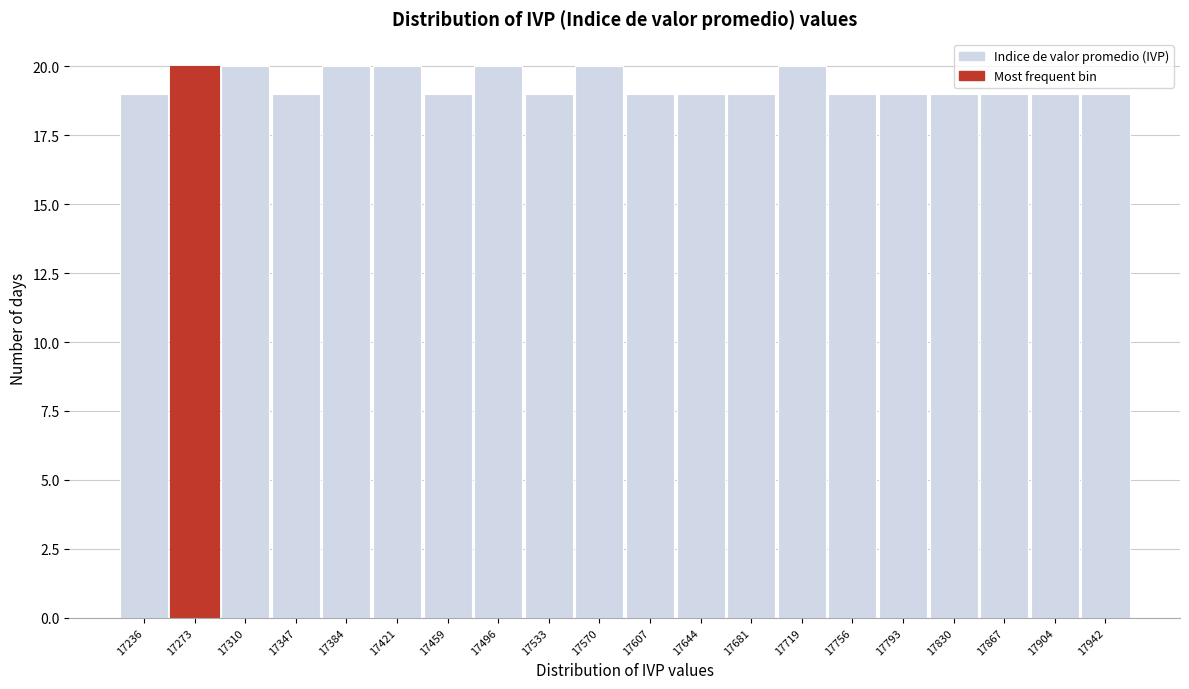

Reading left to right, what are all the values shown in this chart?

19	20	20	19	20	20	19	20	19	20	19	19	19	20	19	19	19	19	19	19